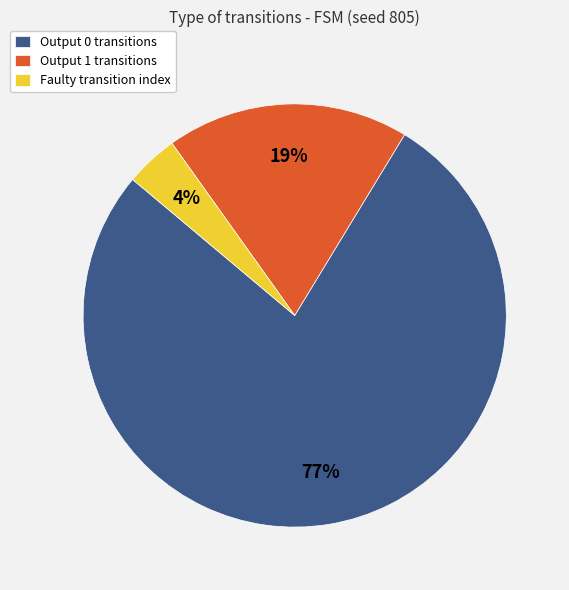

Is Output 0 transitions the majority of the pie?

Yes